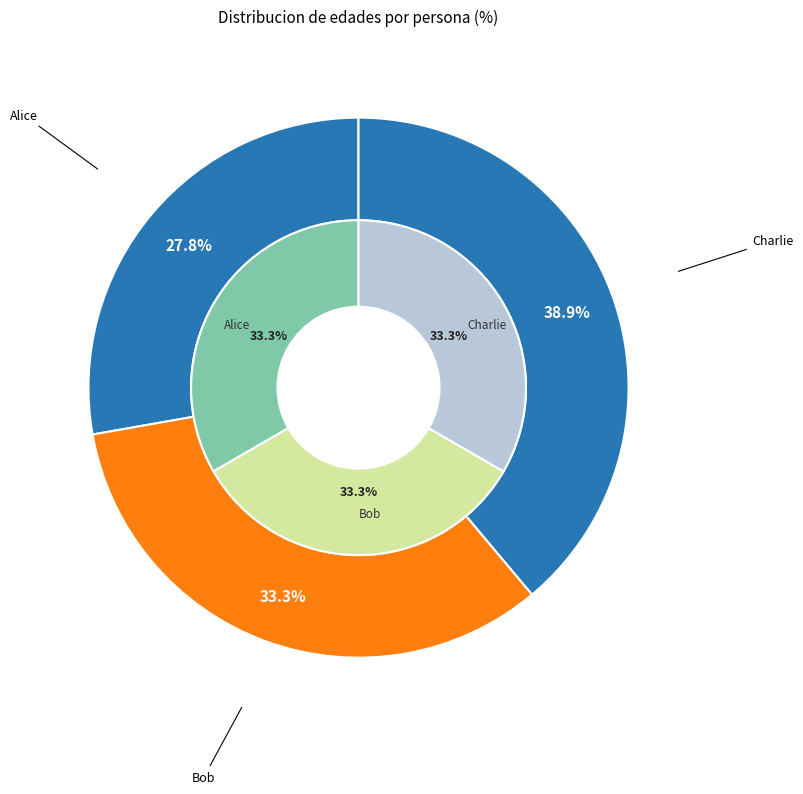

What is the largest slice in the pie chart?

Charlie